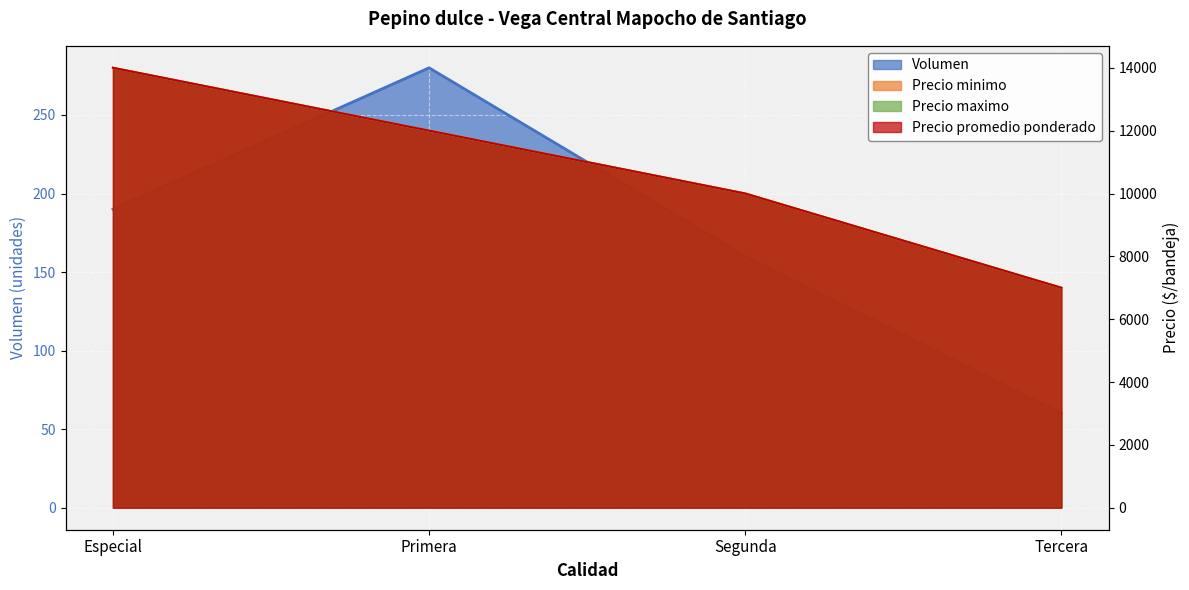

What is the approximate value of Precio promedio ponderado at Especial, to the nearest 10?

14000